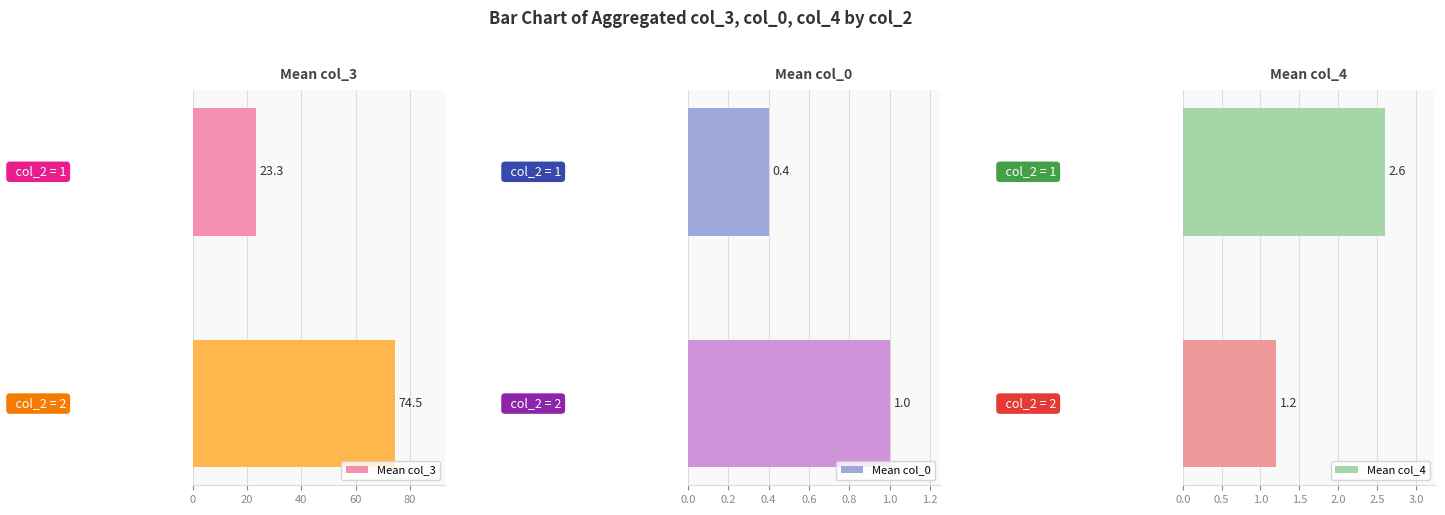

Reading left to right, transcribe all the data shown in this chart.

Mean col_3: 0=23.3	20=74.5
Mean col_0: 0=0.4	20=1.0
Mean col_4: 0=2.6	20=1.2